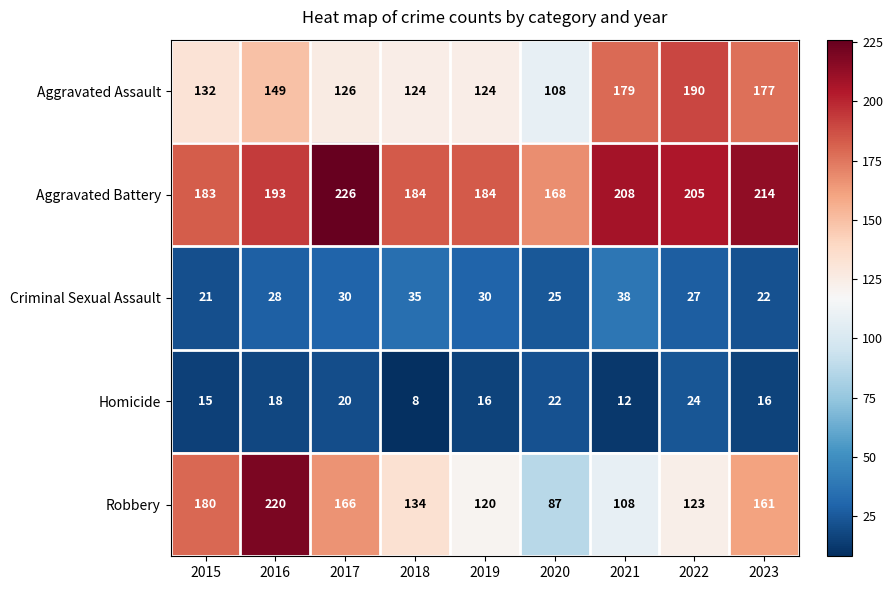

Which series changed the most between 2019 and 2020?

Robbery